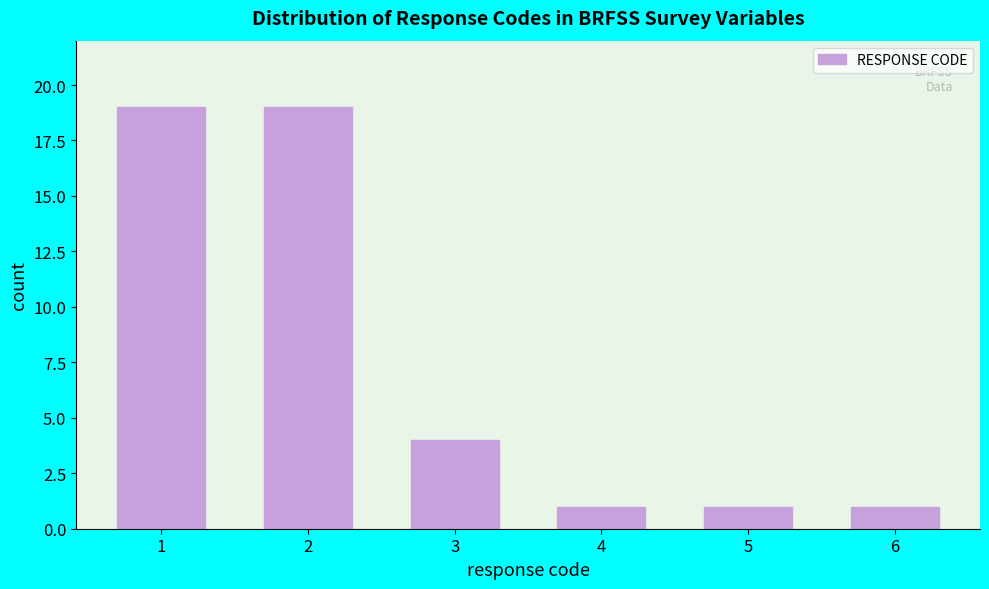

Reading right to left, what are all the values shown in this chart?

1	1	1	4	19	19